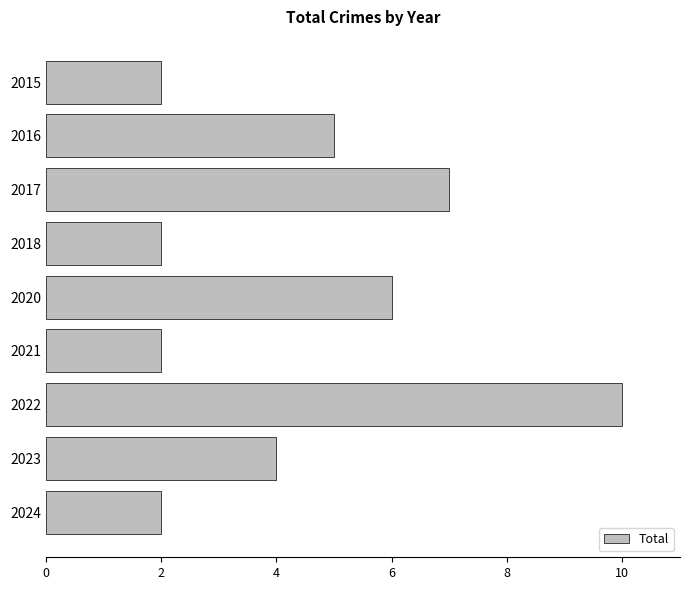

Approximately how many times larger is the value at 2023 compared to 2016?

0.8